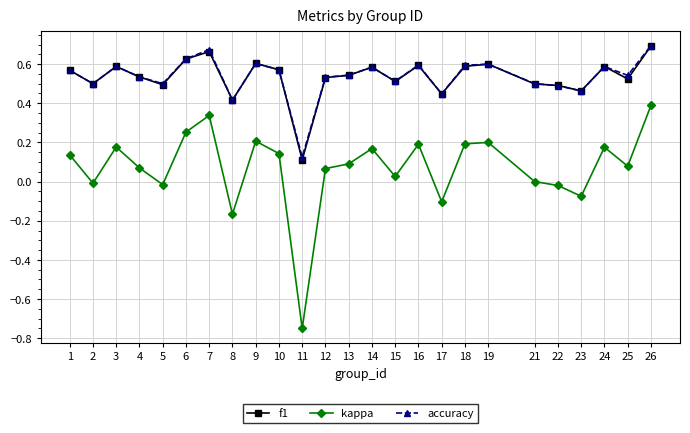

What is the total value across all series at 12?

1.1